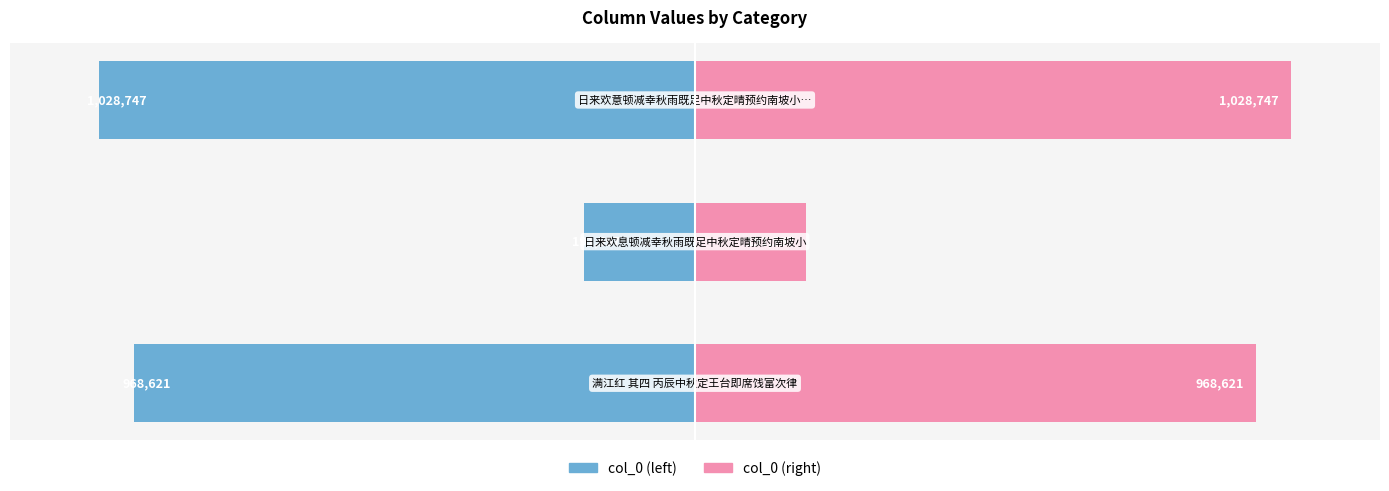

What is the smallest value displayed?

-1028747